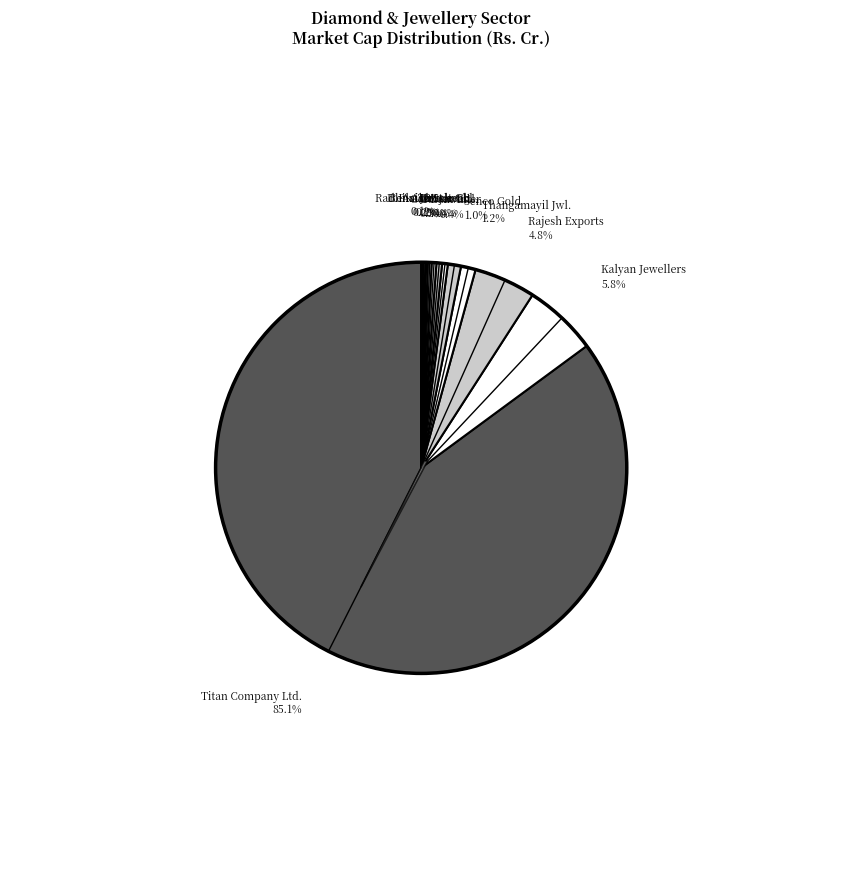

Which slice is the largest?

Titan Company Ltd.